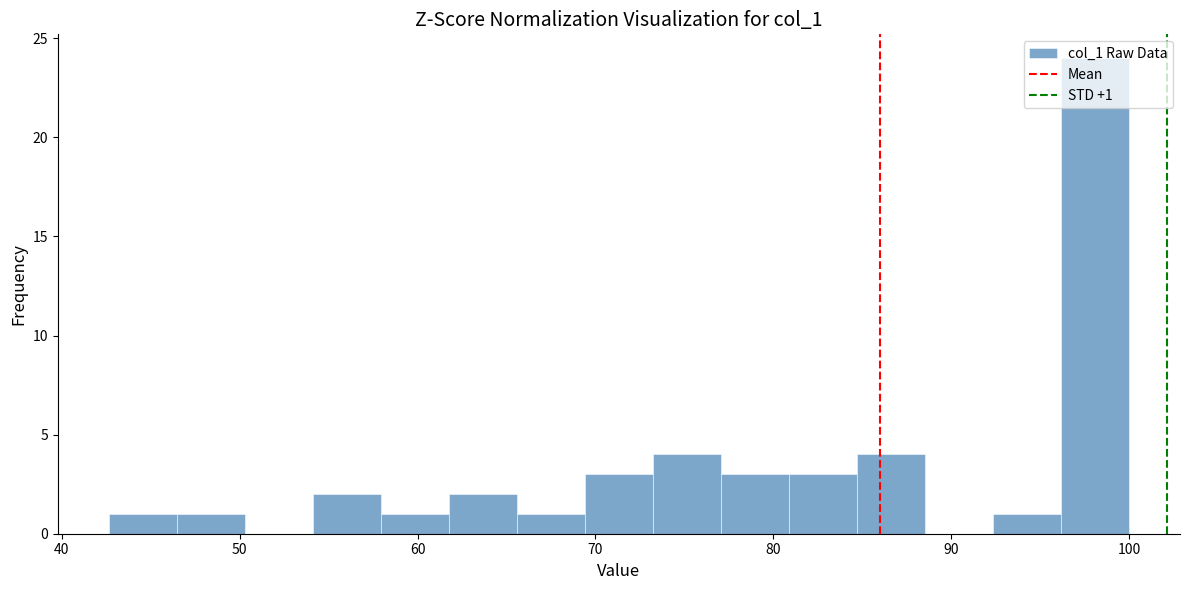

Read against the x-axis, roughly where is the centre of the tallest bar?

98